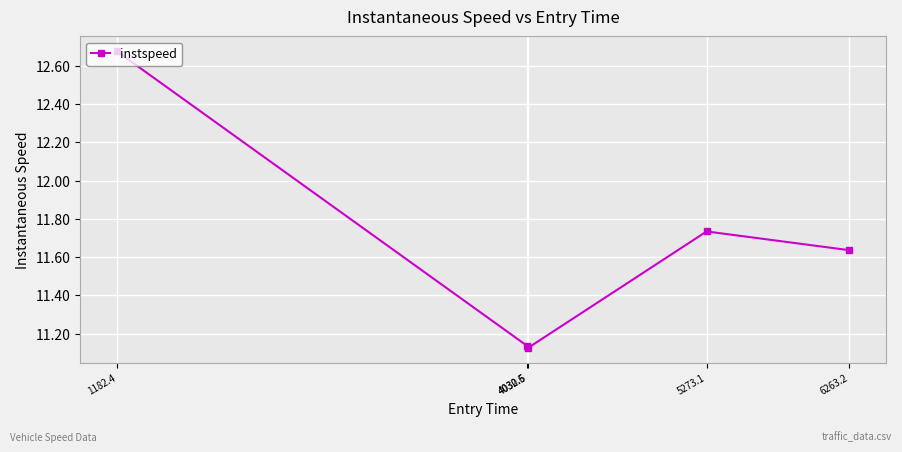

True or false: the data has more than 0 interior local peaks.

True